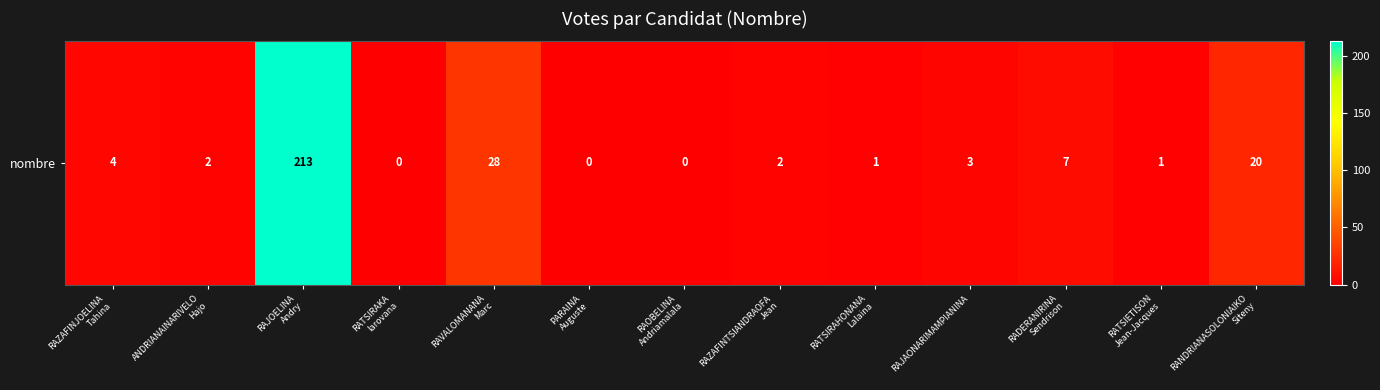

How many series are shown in this chart?

1